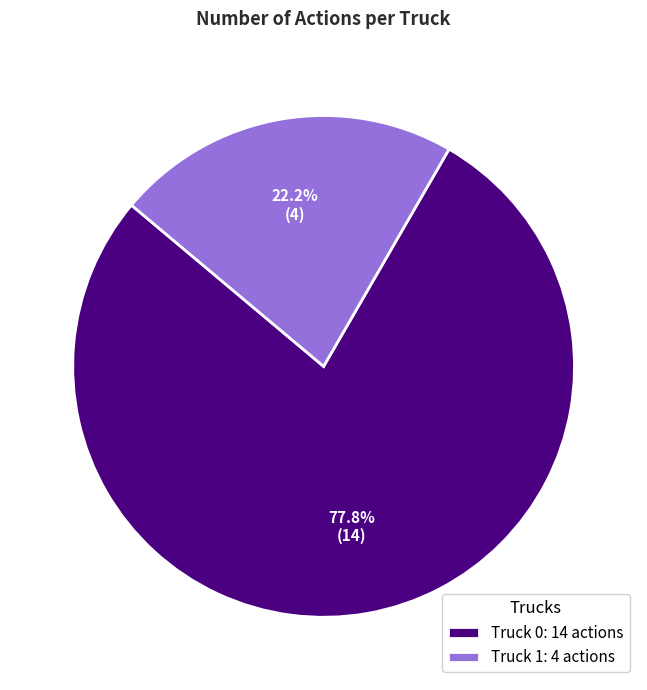

Is there any slice that represents more than half of the pie?

Yes